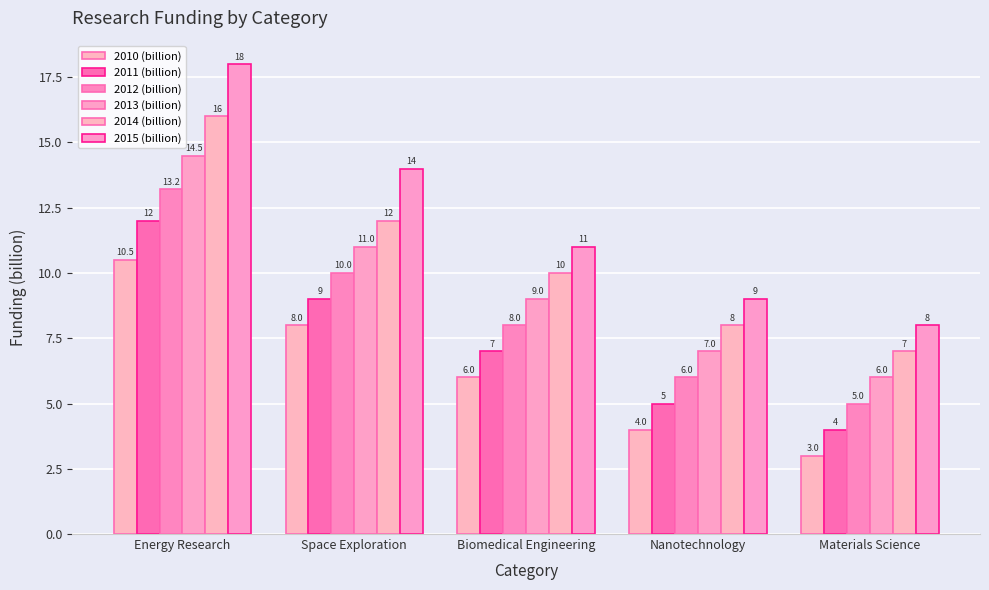

What is the approximate value of 2013 (billion) at Energy Research?

14.5